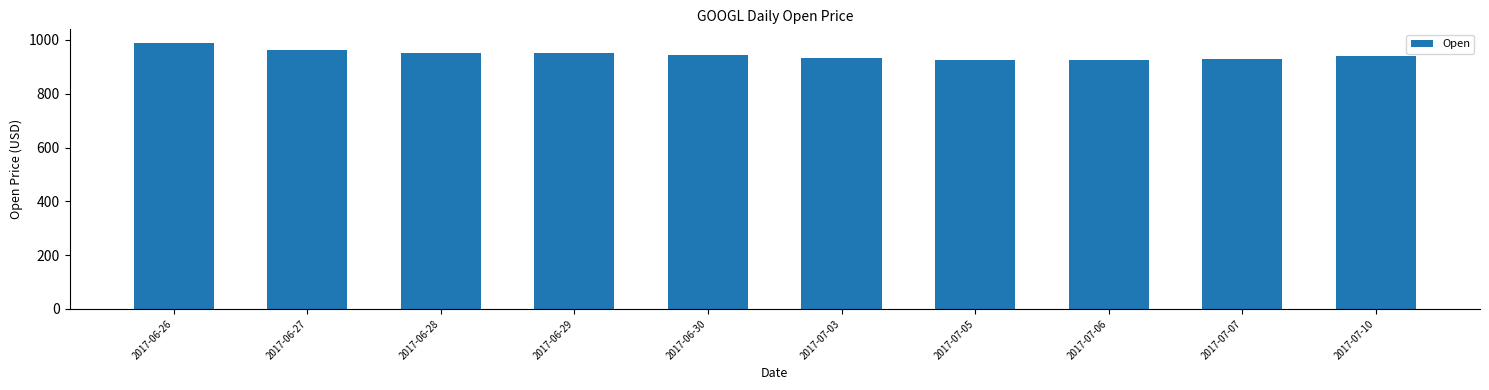

Which label corresponds to the largest value in the chart?

2017-06-26